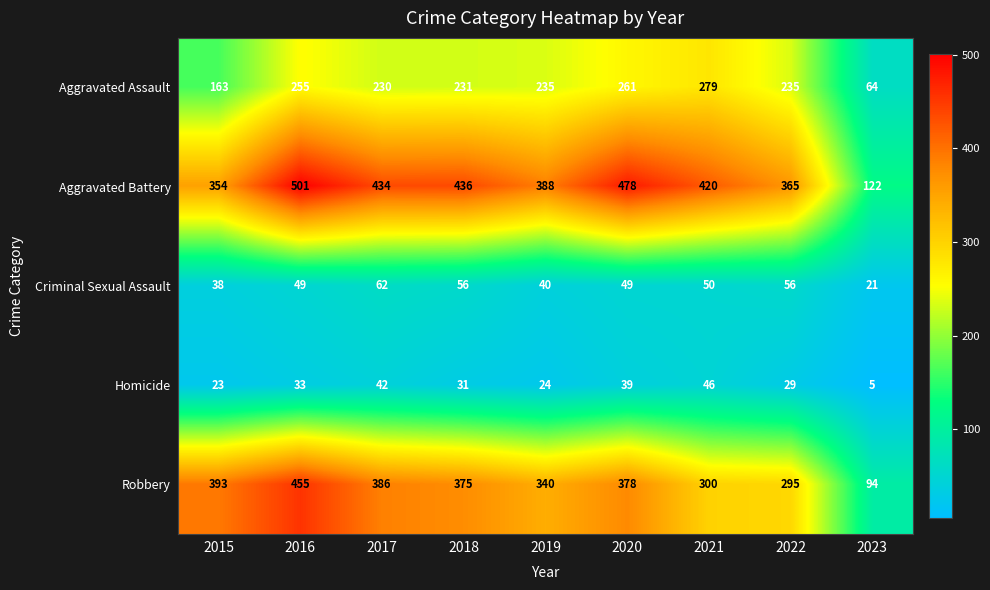

What is the minimum value shown in the chart?

5